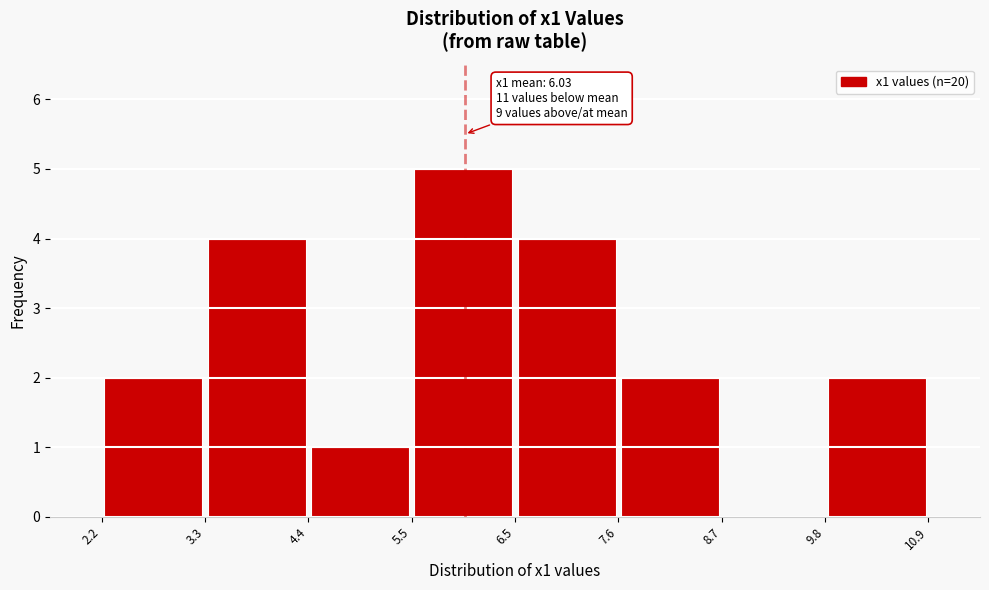

Over which range of the x-axis is the bar tallest?

5.5 to 6.5